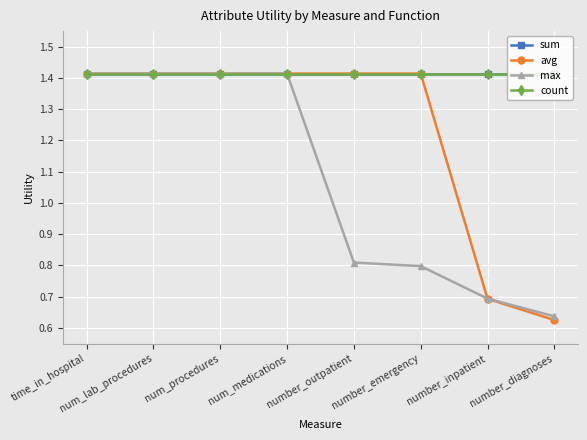

Is this an area chart (filled region under the line)?

No